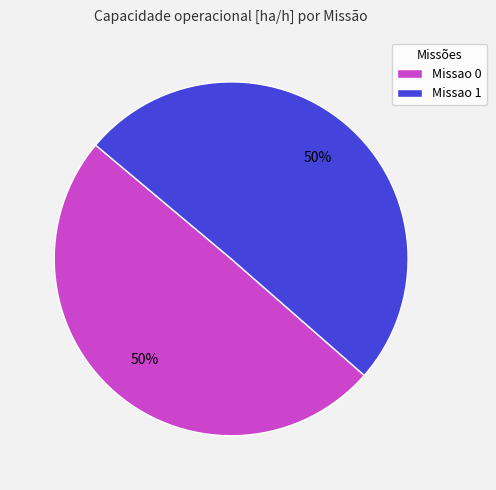

Approximately how many times larger is the value at Missao 0 compared to Missao 1?

1.0